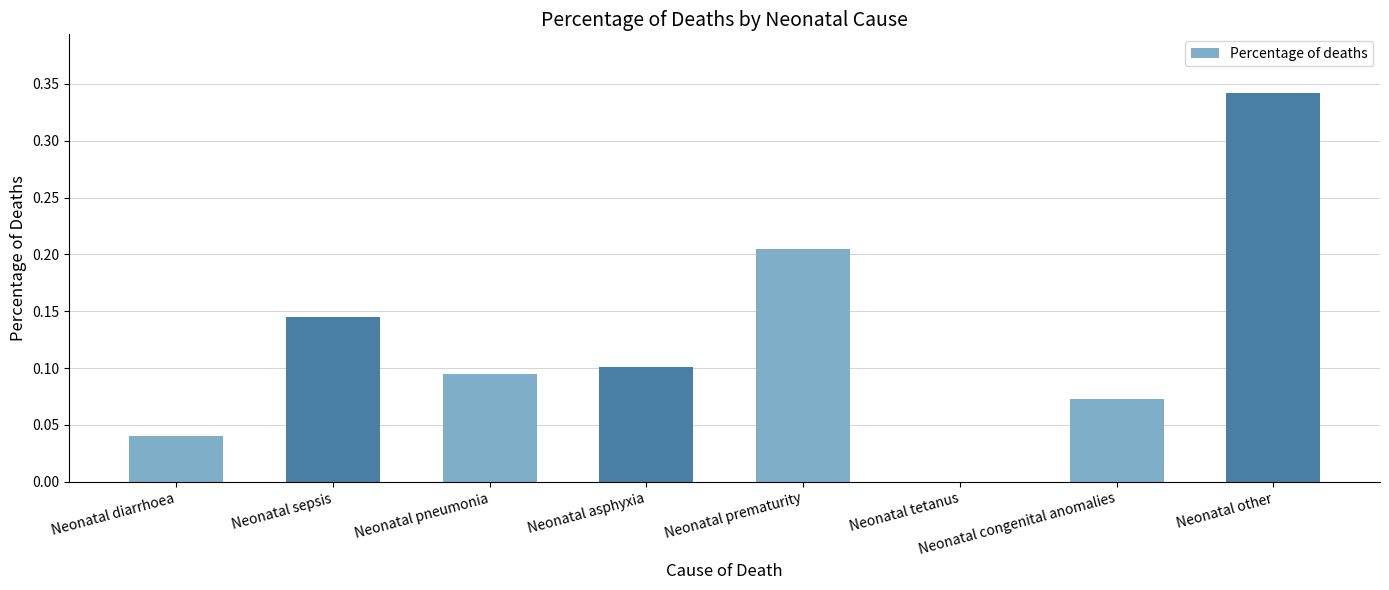

True or false: the data shows 0.2 at Neonatal asphyxia.

False